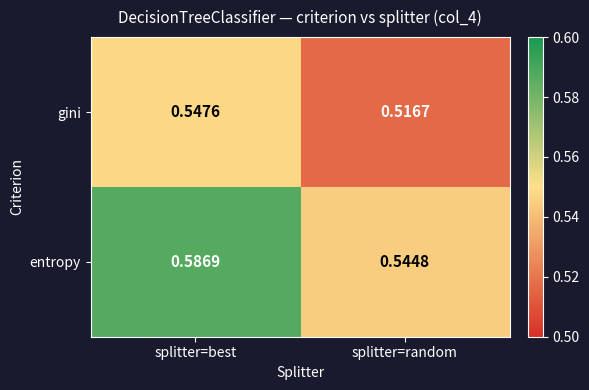

Which series has the widest spread of values?

entropy